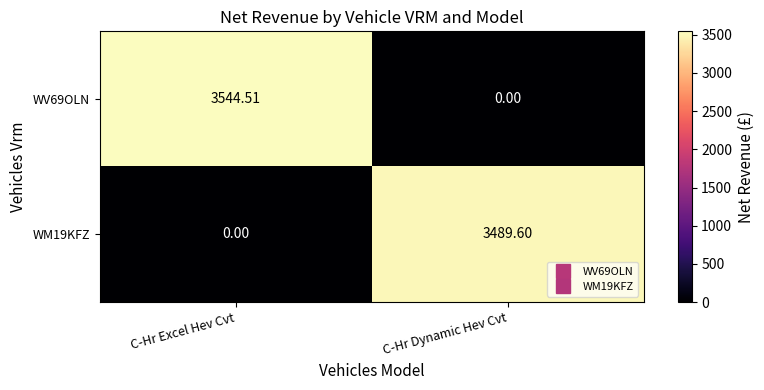

At C-Hr Dynamic Hev Cvt, list the series in order from smallest to largest.

WV69OLN, WM19KFZ